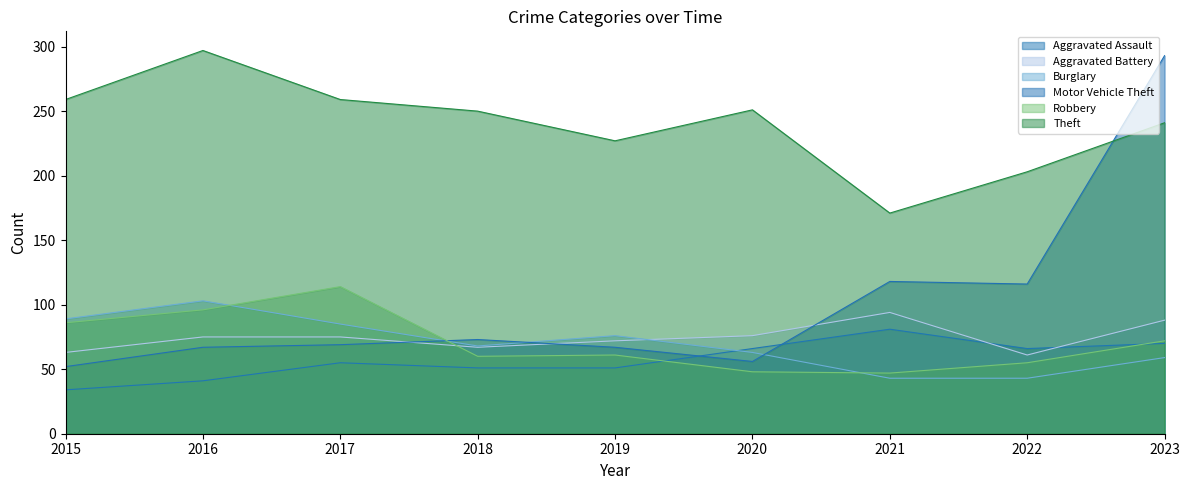

Between which two adjacent categories do Motor Vehicle Theft and Theft first intersect?

2022 and 2023